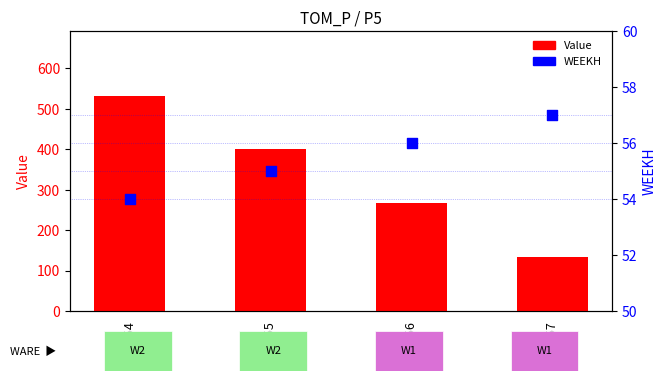

Which series has the largest total across all categories?

Value